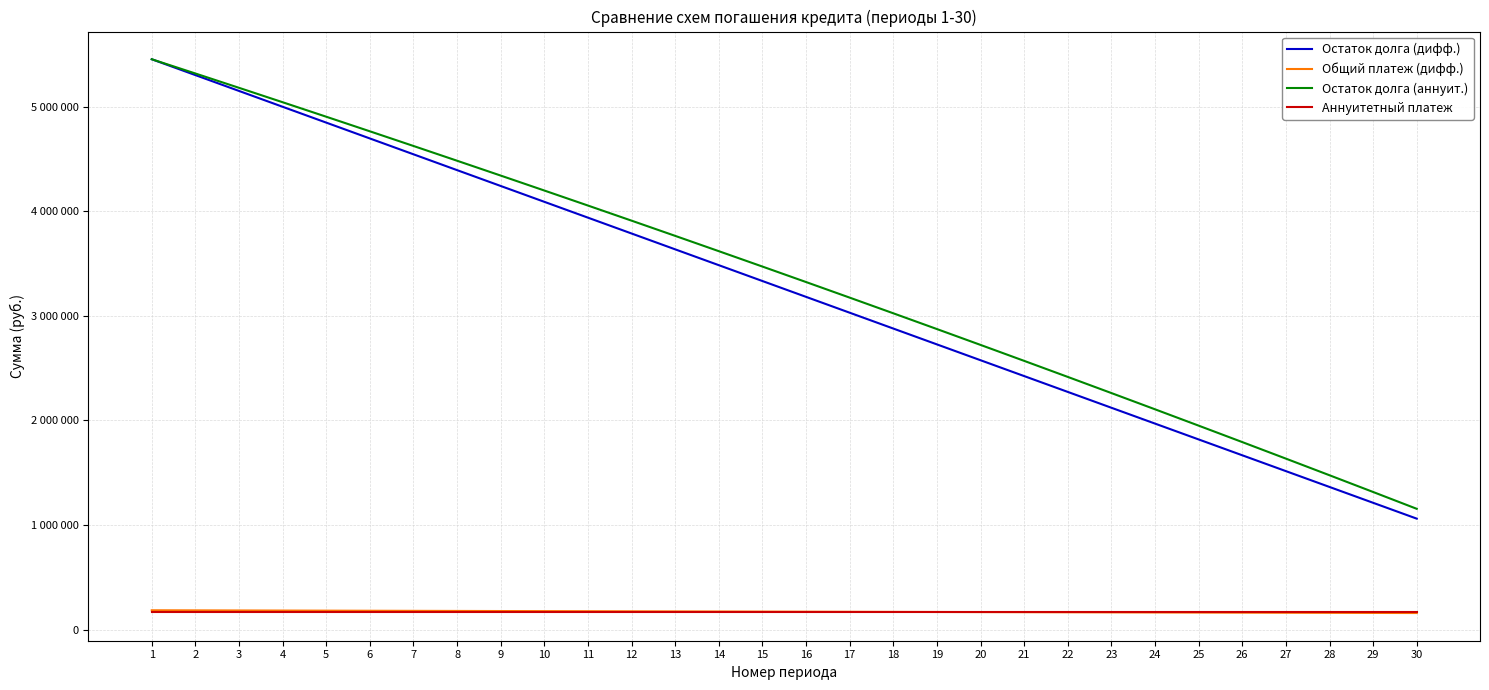

Which label corresponds to the smallest value in the chart?

30